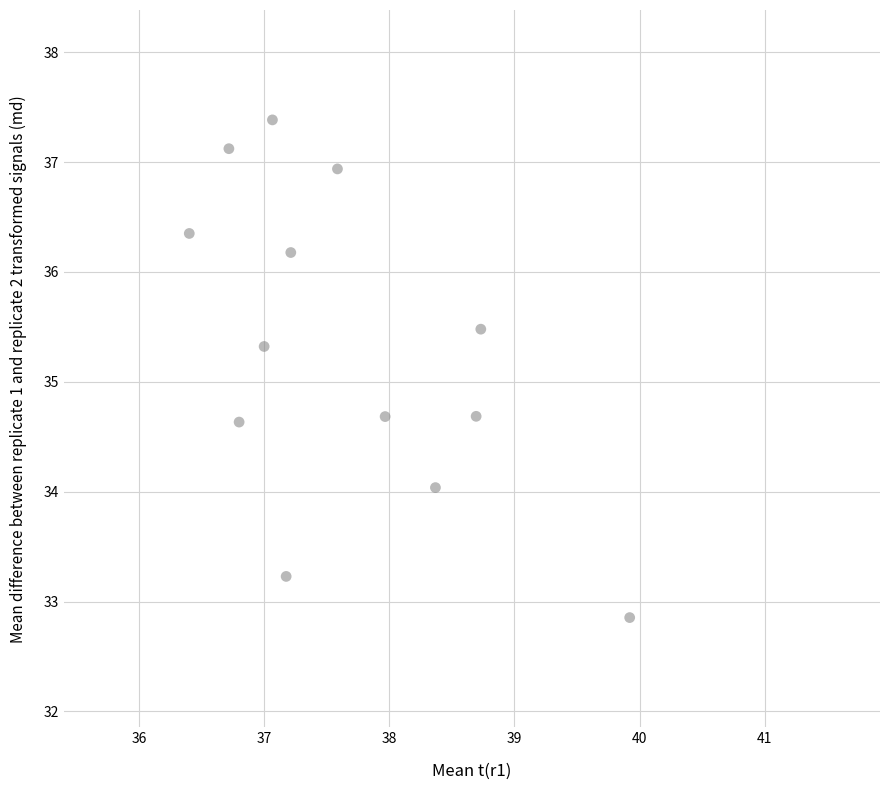

What is the range of Y values (max minus min)?

4.5